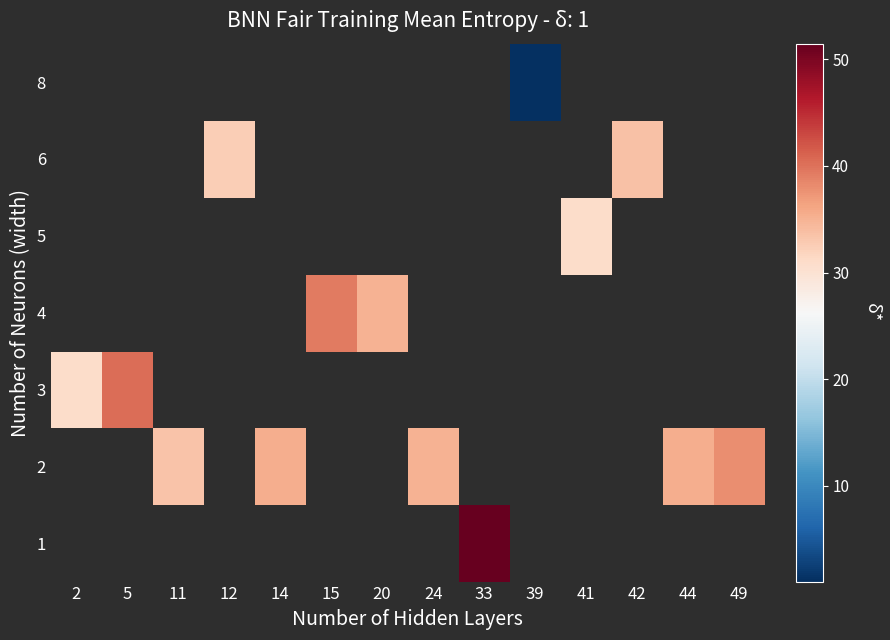

Which series has the largest range (max minus min)?

row_2